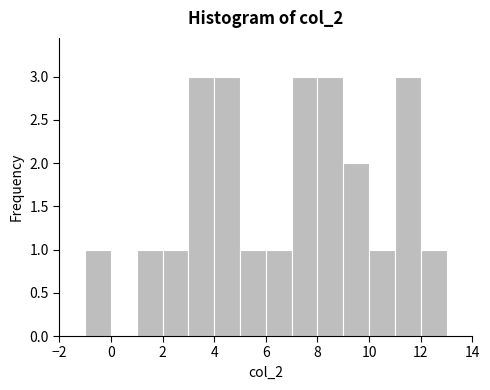

Reading left to right, transcribe this chart: for each bar, give the range it covers on the x-axis and its height. The values are not printed on the chart, so give them approximately, as read against the axis.

-2 to -1: 0
-1 to 0: 1
0 to 1: 0
1 to 2: 1
2 to 3: 1
3 to 4: 3
4 to 5: 3
5 to 6: 1
6 to 7: 1
7 to 8: 3
8 to 9: 3
9 to 10: 2
10 to 11: 1
11 to 12: 3
12 to 13: 1